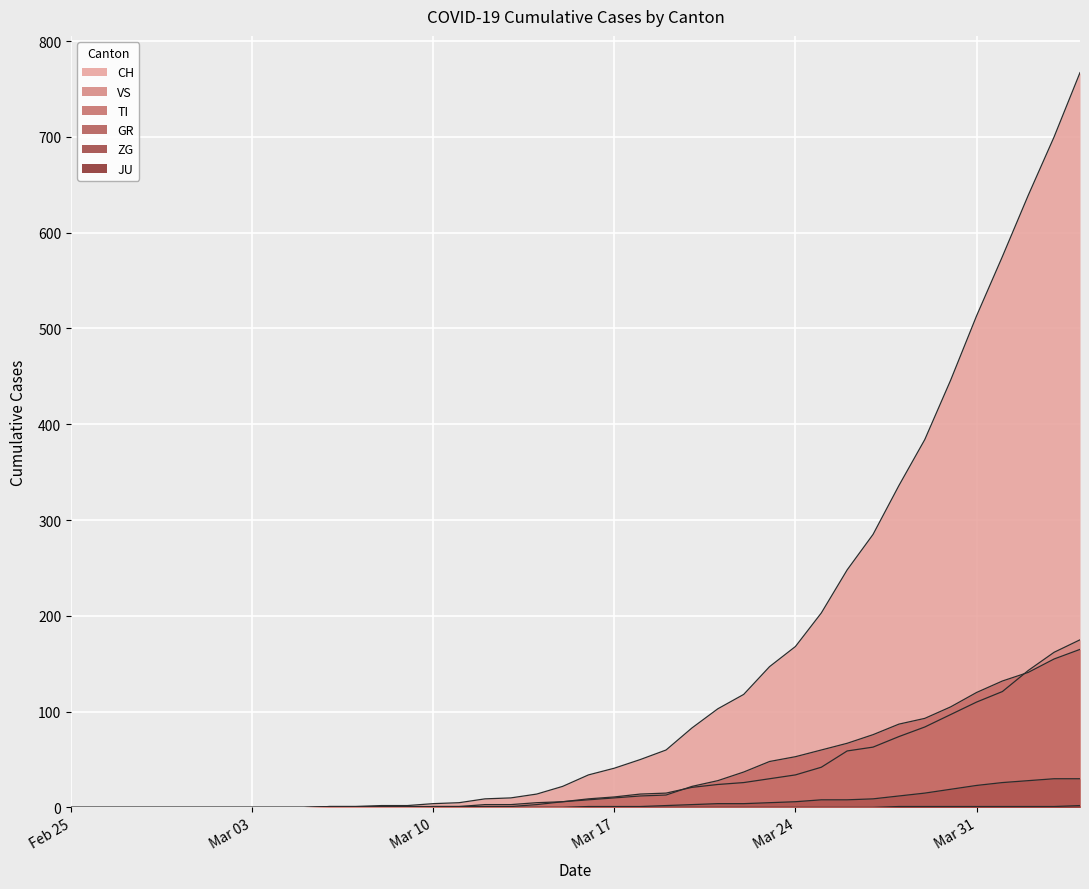

At which category is the sum across all series the highest?

2020-04-04